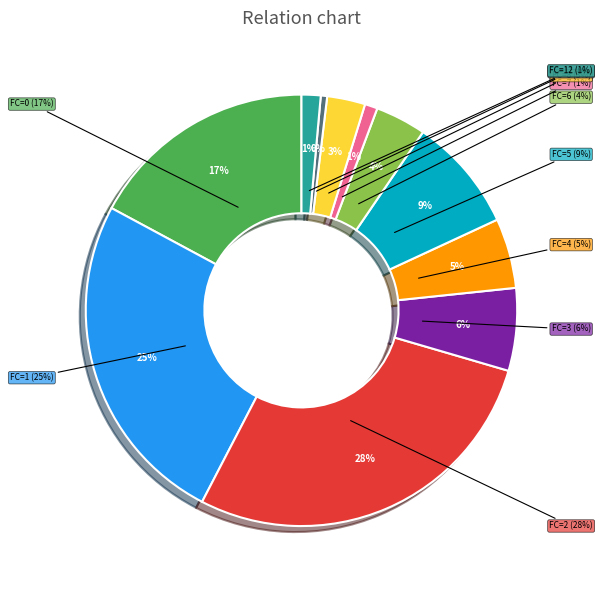

Does any single category account for the majority?

No